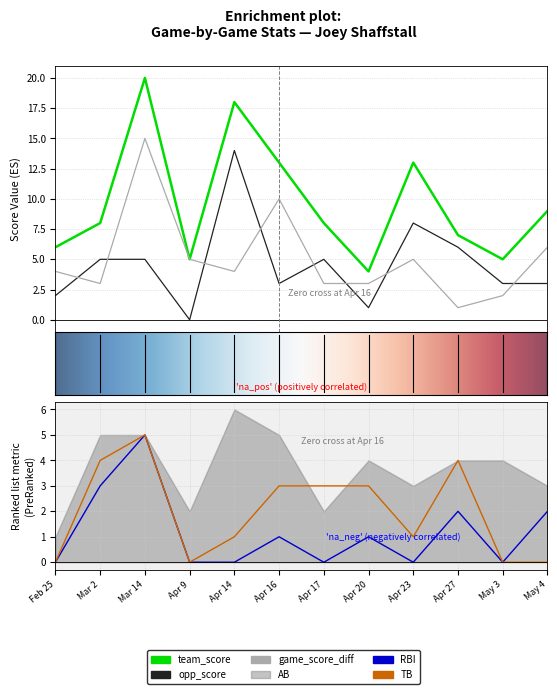

Is the value of RBI at May 4 greater than the value of game_score_diff at Mar 2?

No